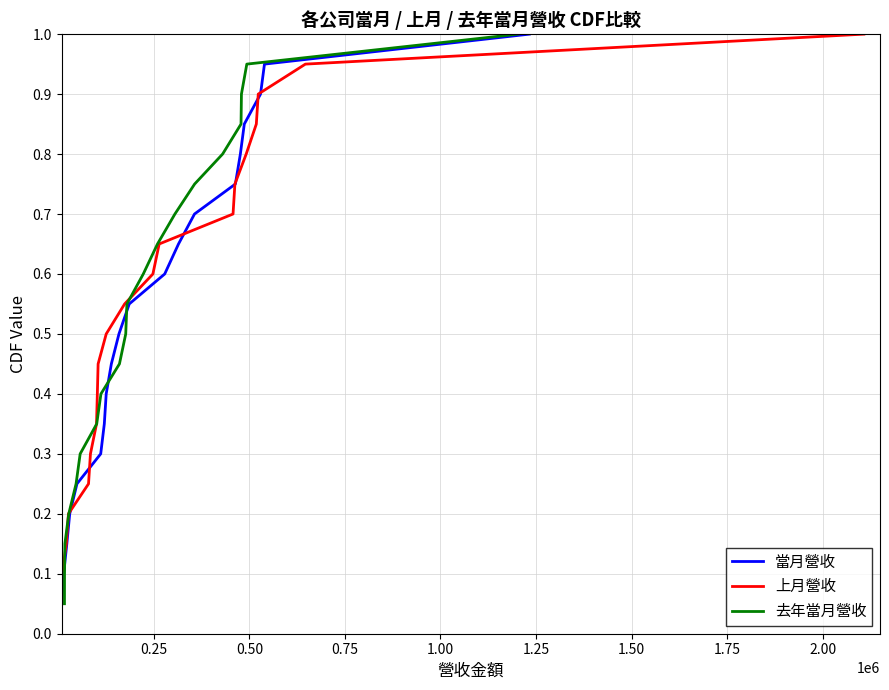

Count the number of data series in this chart.

3